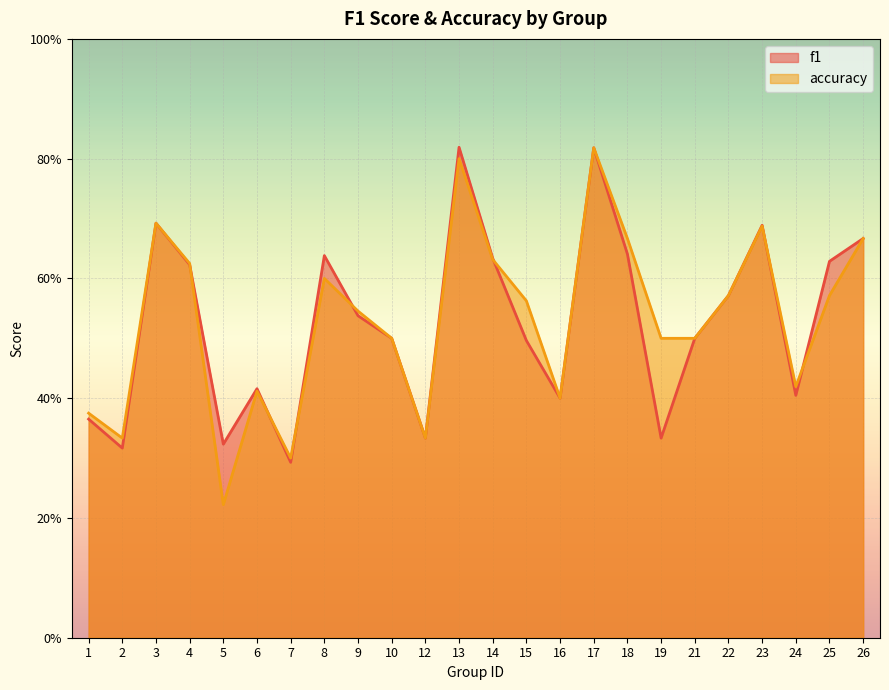

At which category does the chart reach its peak across all series?

13